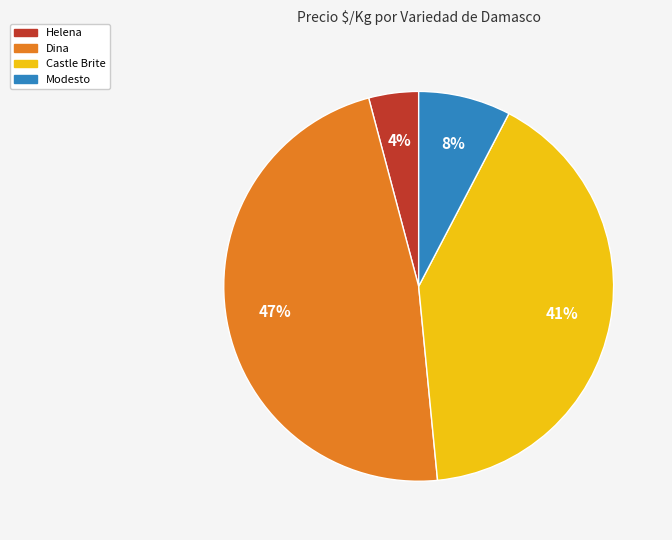

Does any single category account for the majority?

No